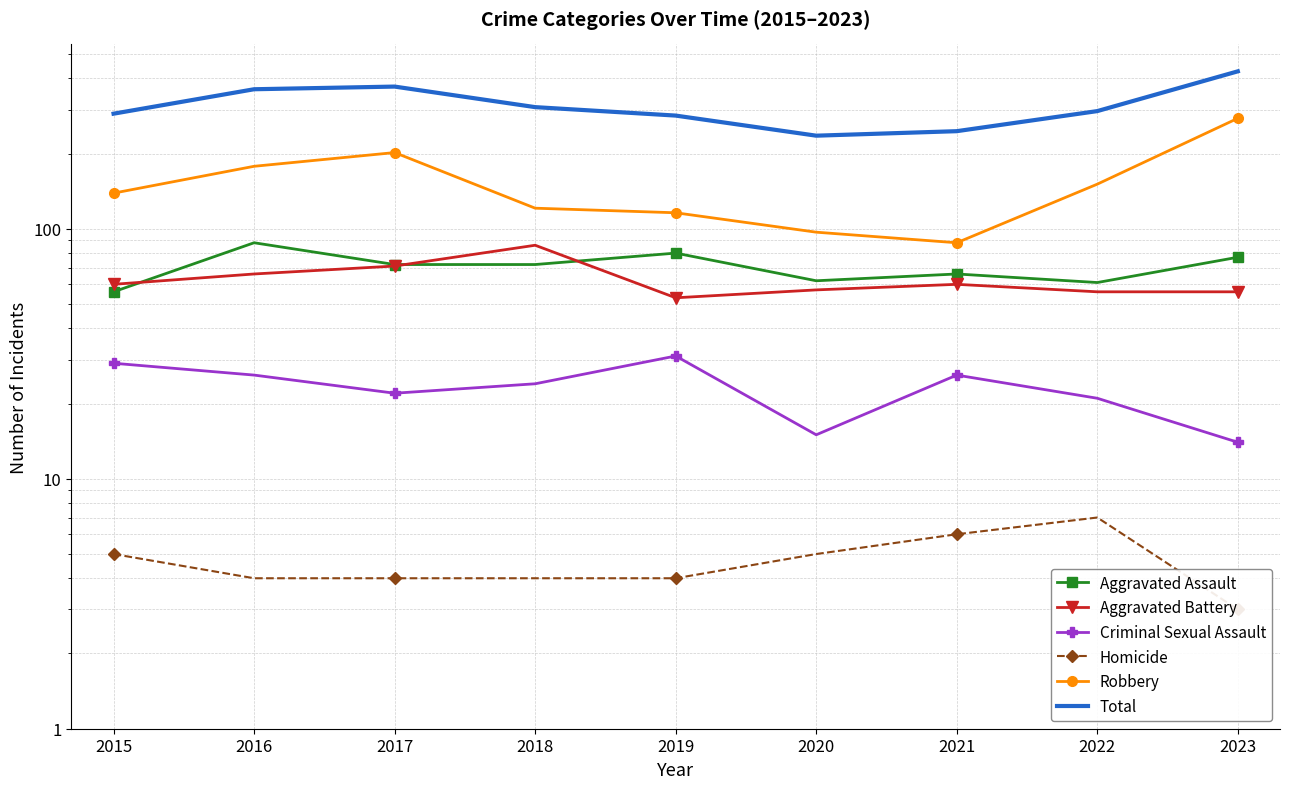

What is the total value across all series at 2023?

854